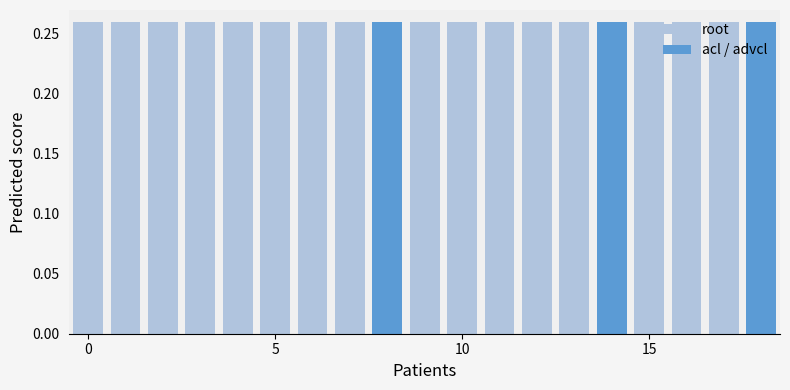

Does the chart contain stacked bars?

No